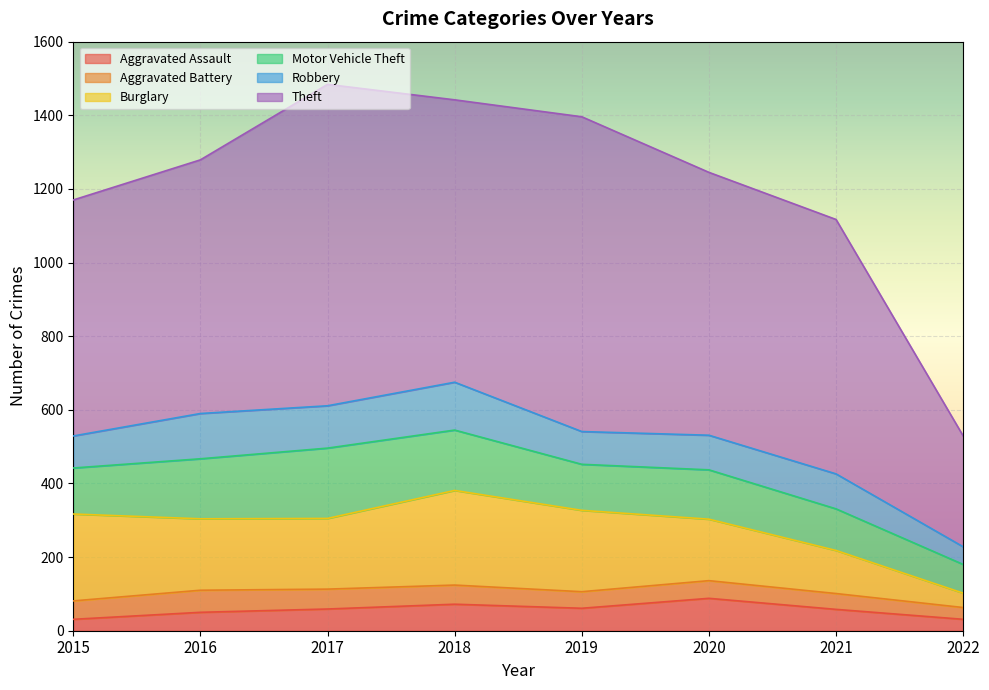

True or false: Motor Vehicle Theft has a value of 45 at 2022.

False